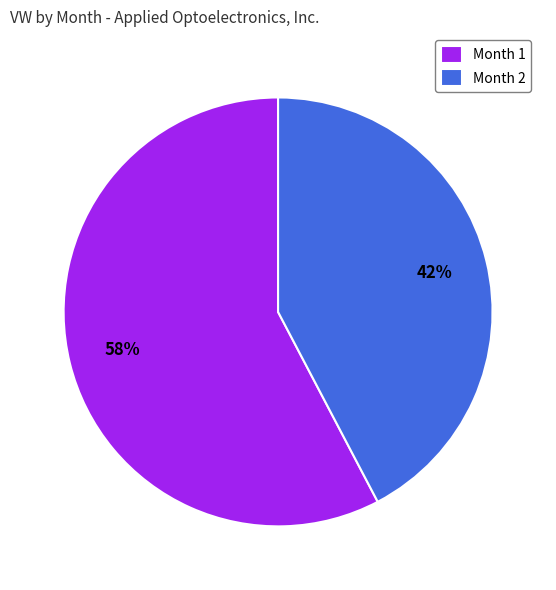

Which slice is the smallest?

Month 2